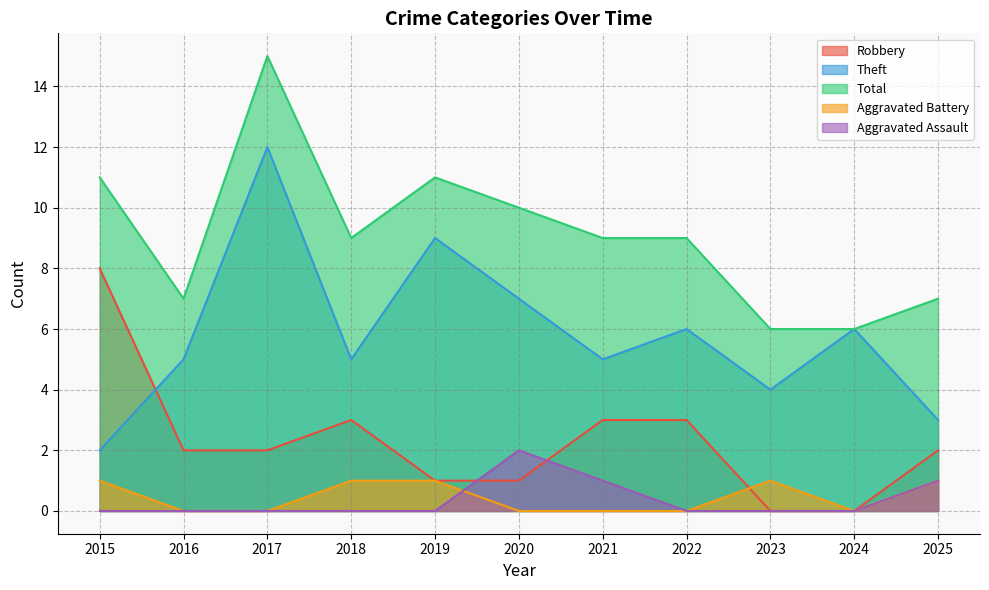

Between 2025 and 2024, which is larger?

2025